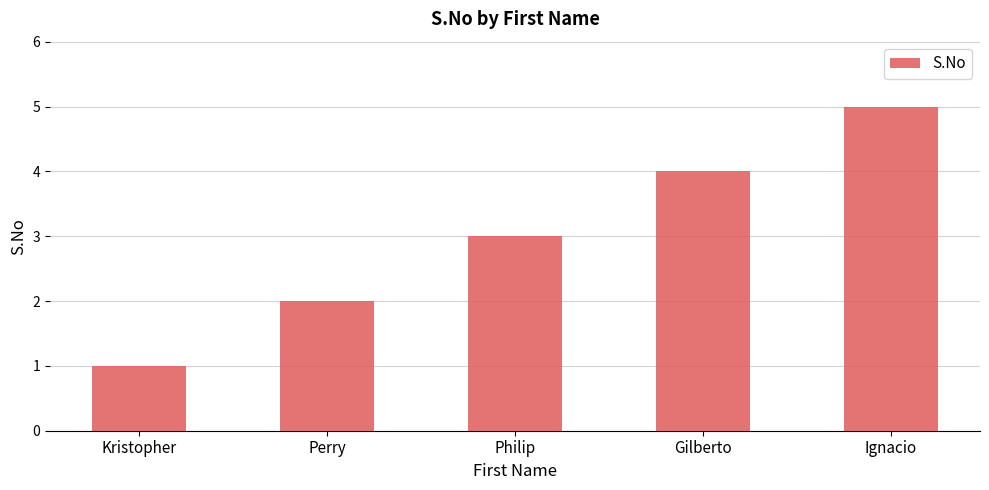

Rank the categories by value from highest to lowest.

Ignacio, Gilberto, Philip, Perry, Kristopher